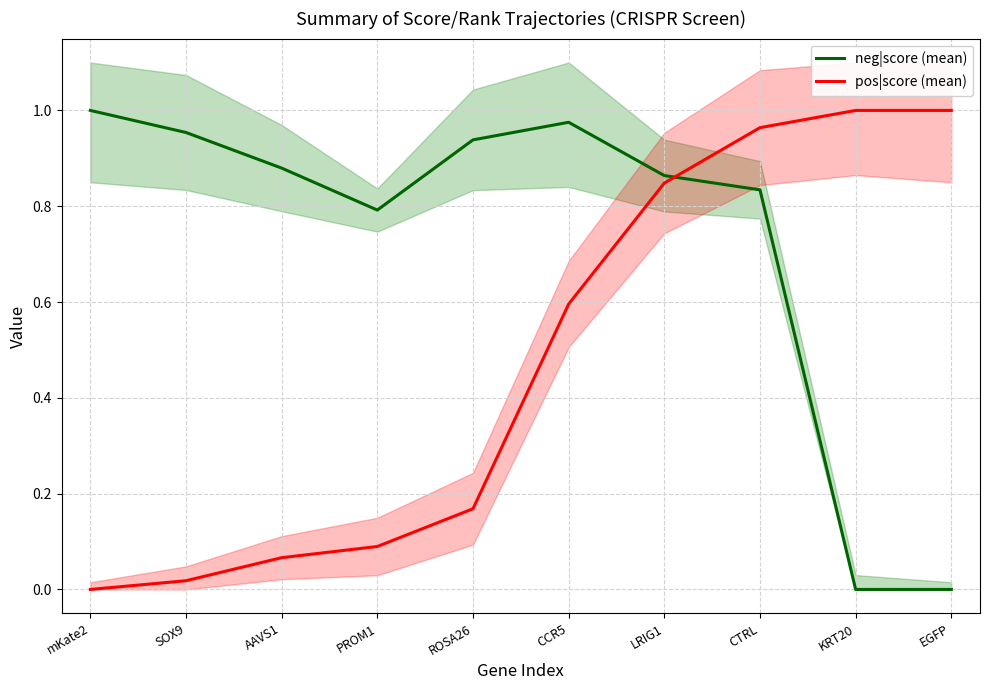

Which category has the lowest value in the neg|score (mean) series?

EGFP